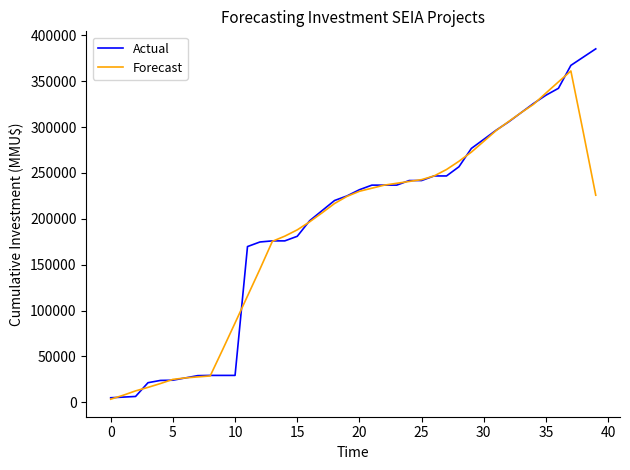

List the series in order of their peak value, highest first.

Actual, Forecast